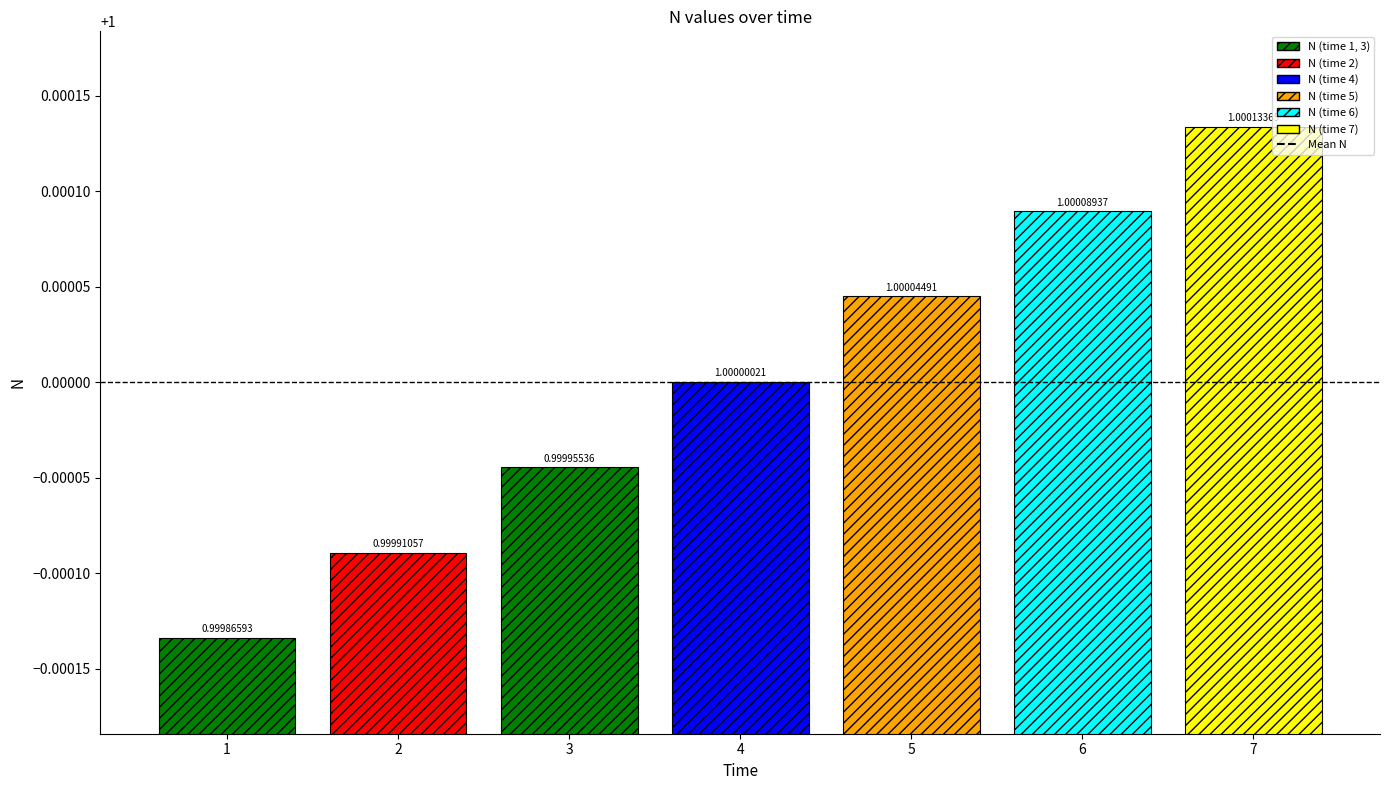

What is the sum of all values?

7.0